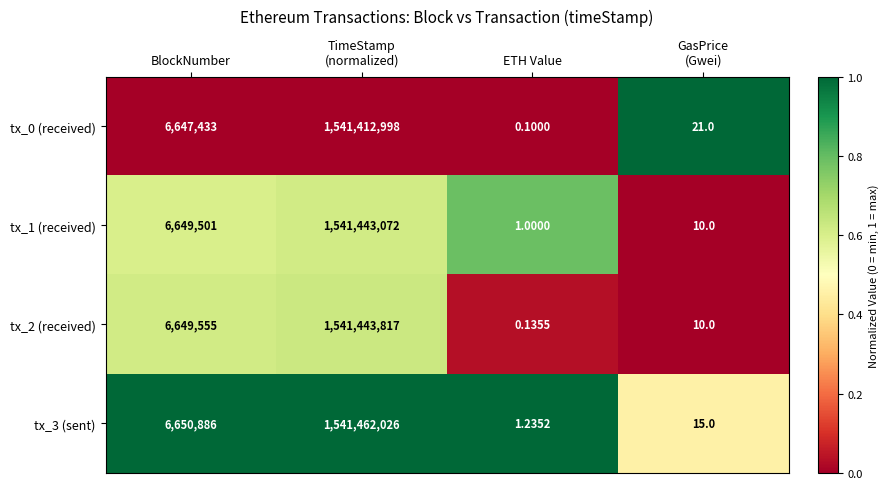

Where is tx_2 (received) nearest to the value 770721908?

BlockNumber